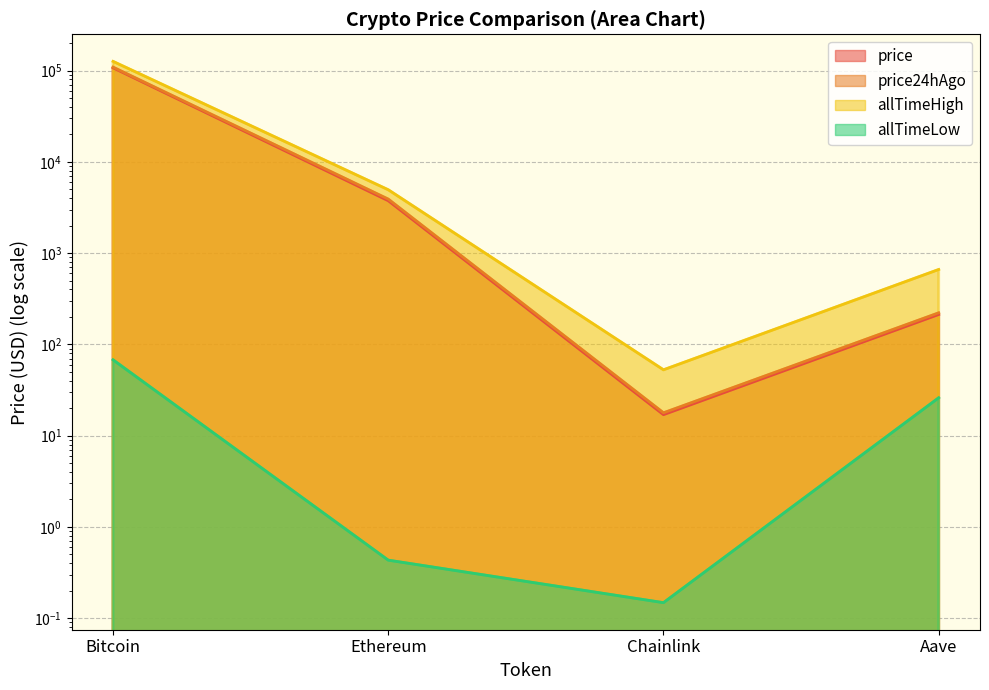

At how many categories does at least one series exceed 20767?

1